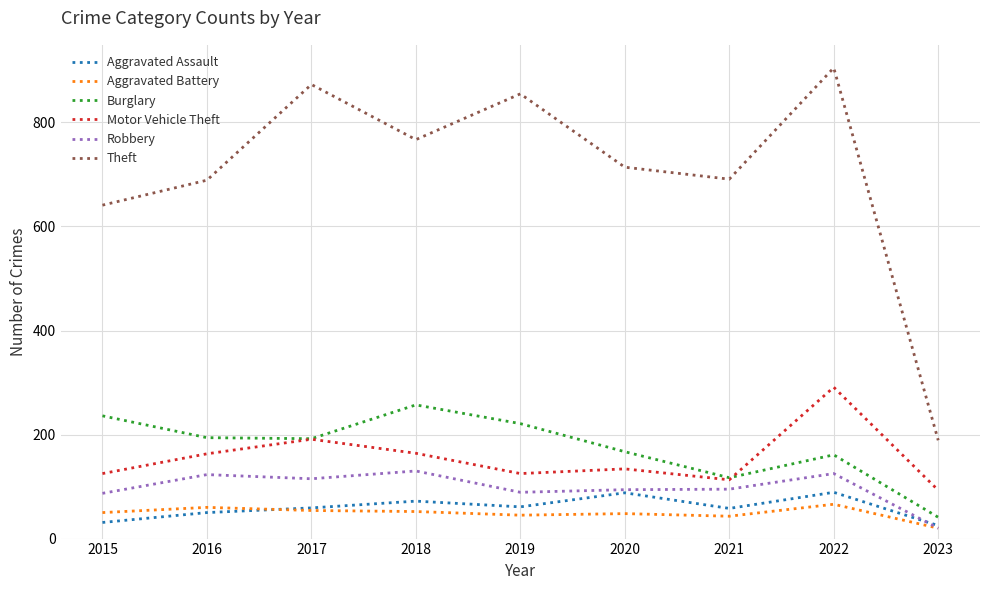

How many distinct data groups are displayed?

6